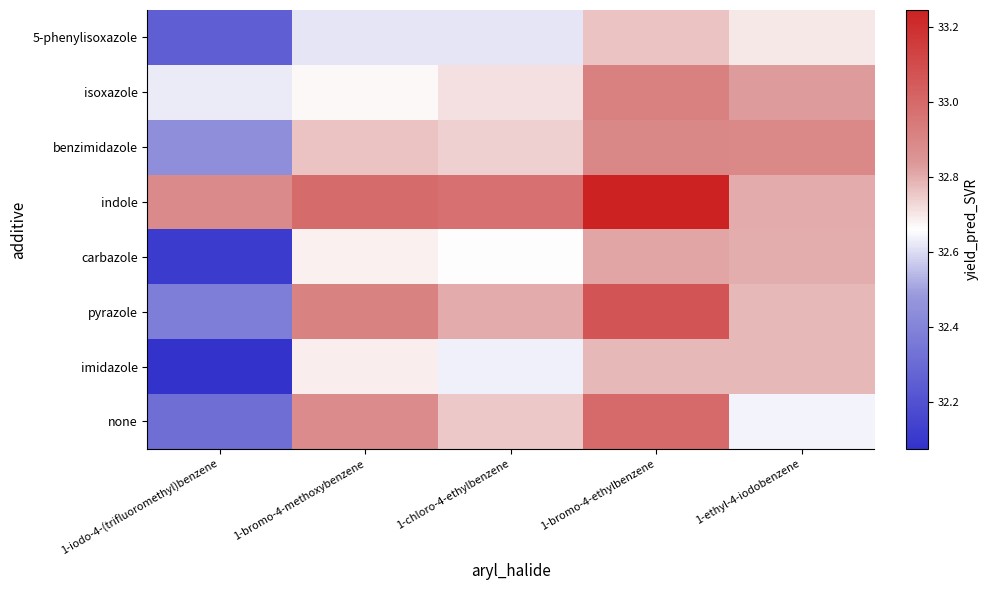

Which series has the widest spread of values?

imidazole